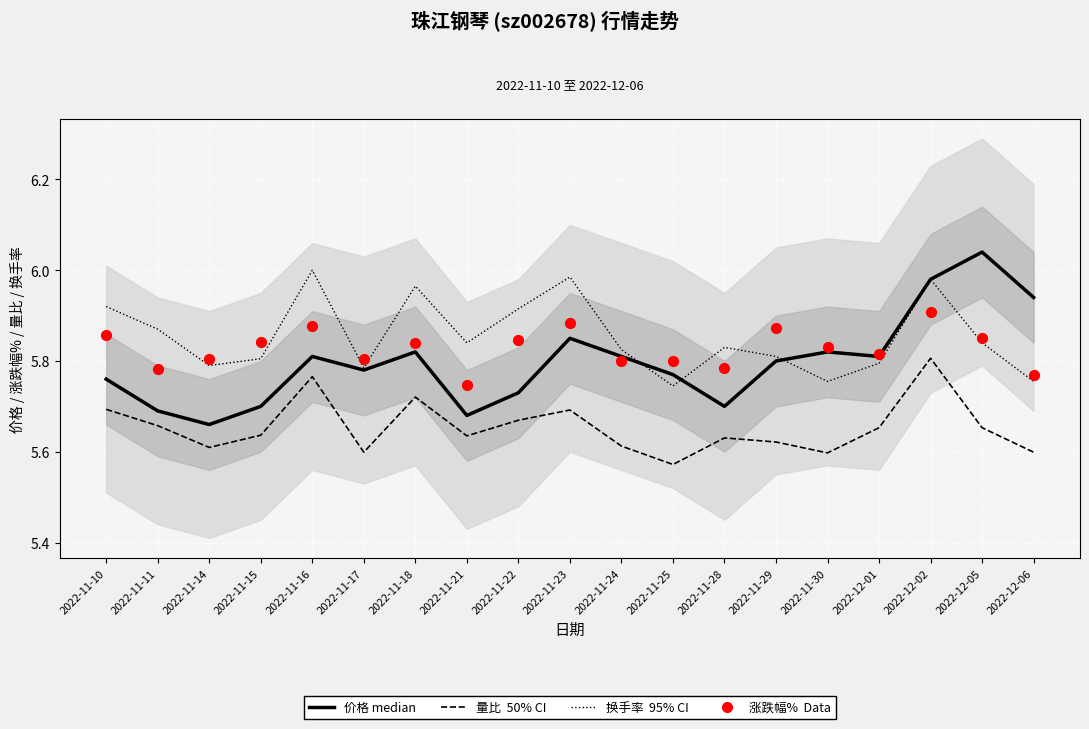

Which series has the widest spread of Y values?

价格 (median)